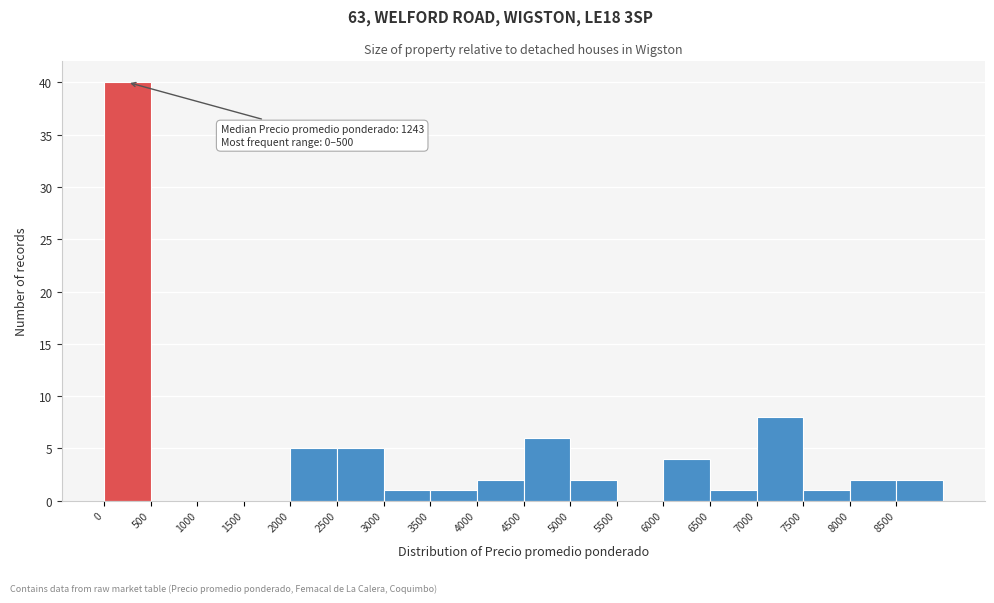

Over which range of the x-axis is the bar tallest?

0 to 500